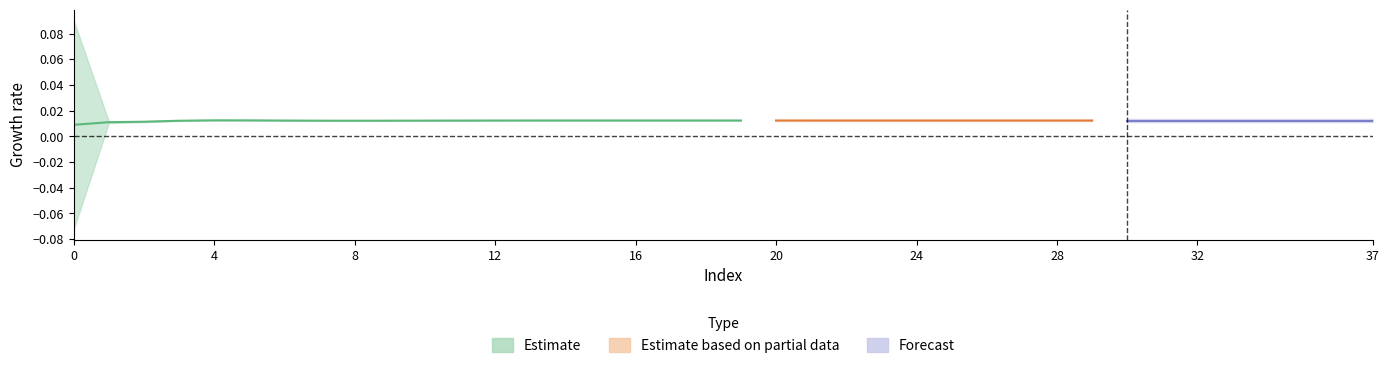

Does the chart have visible grid lines?

No